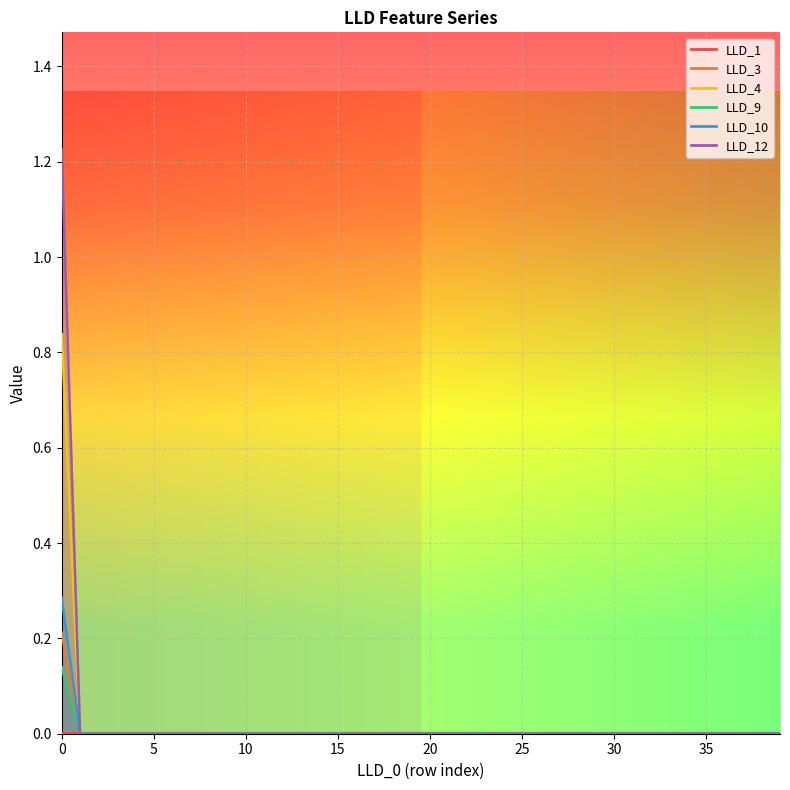

Is it true that LLD_9 equals 0.0 at 2?

True